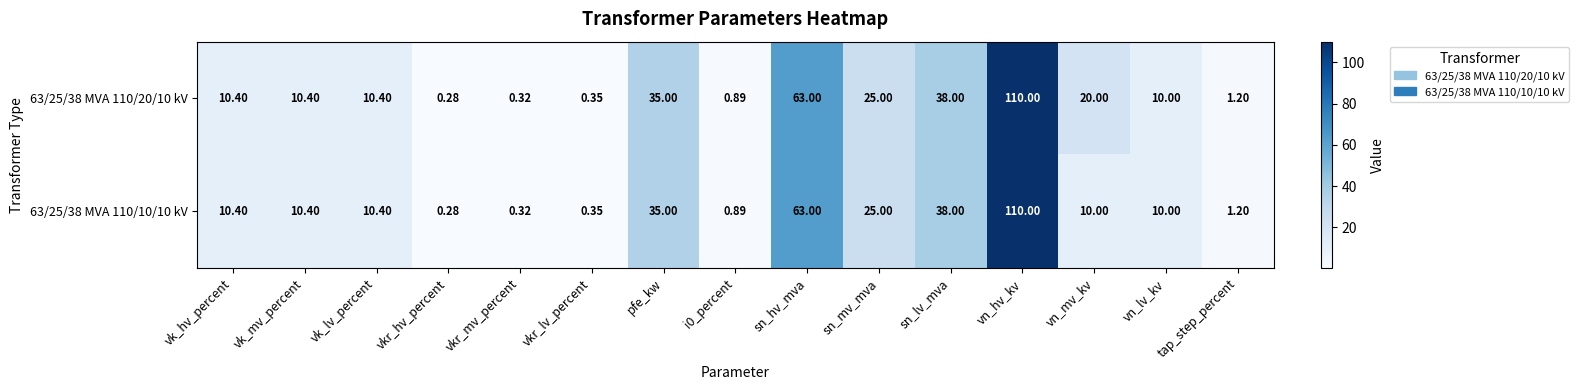

List the series in order of their overall mean, highest first.

63/25/38 MVA 110/20/10 kV, 63/25/38 MVA 110/10/10 kV